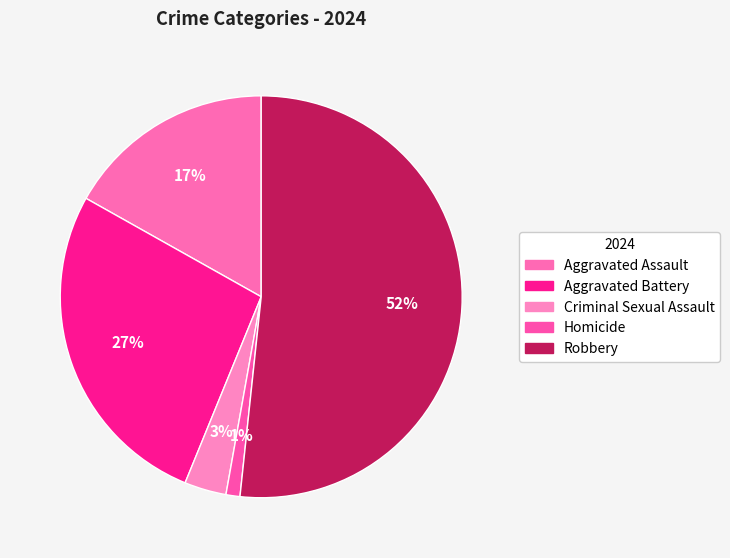

To the nearest percent, what percentage of the pie is Criminal Sexual Assault?

3%